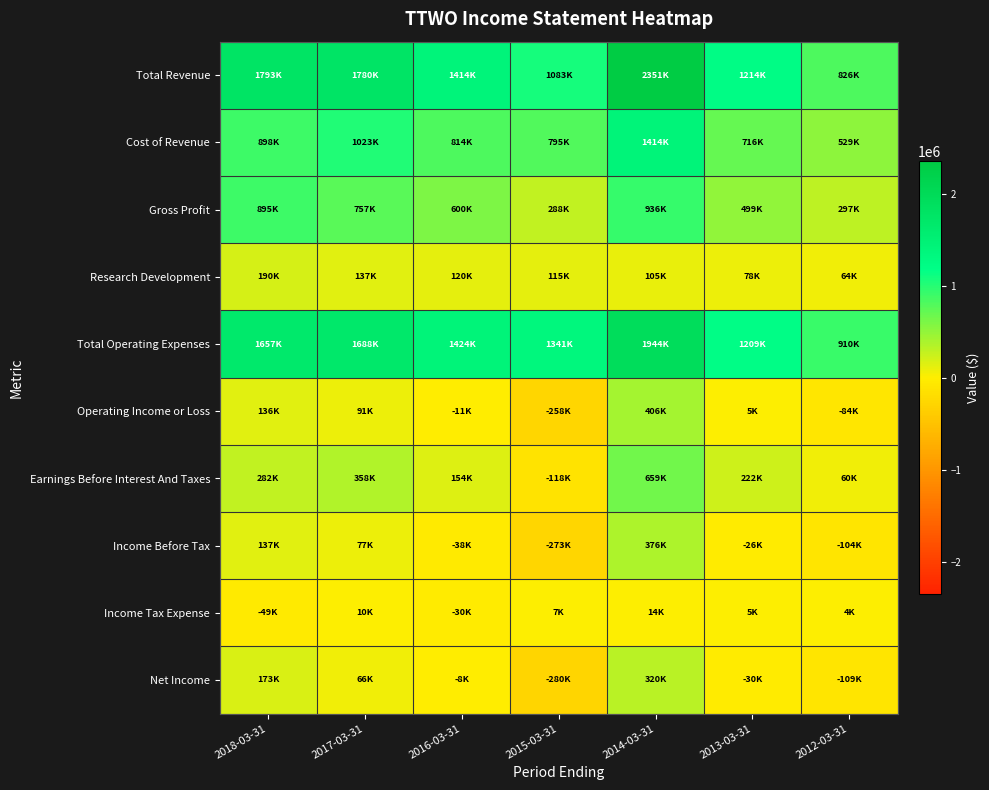

What is the smallest value displayed?

-279500